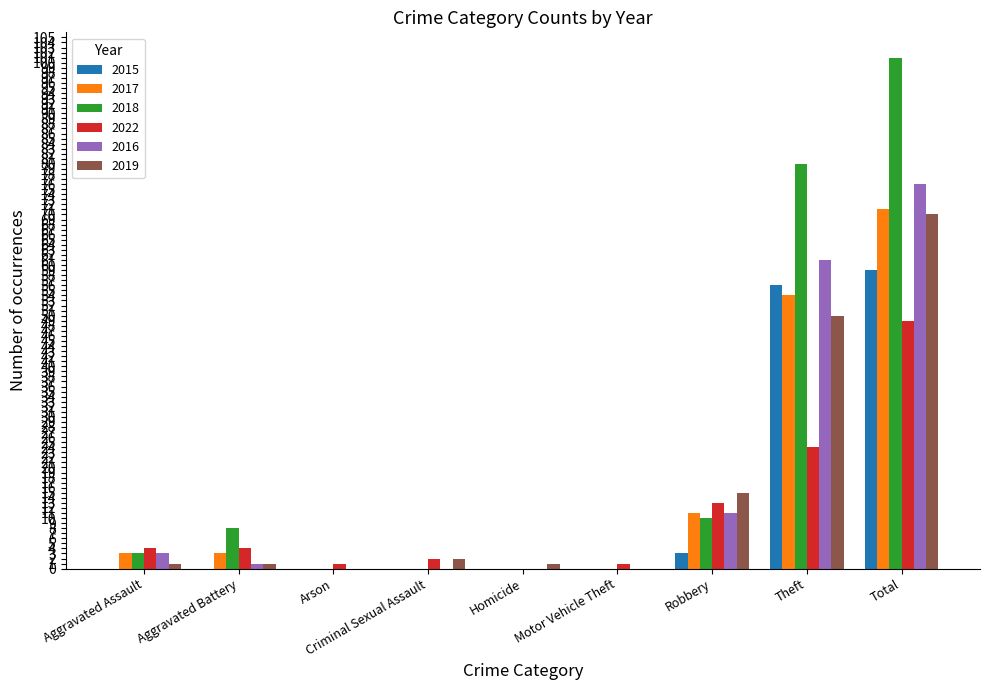

Reading right to left, extract all data points from this chart.

2015: 59	56	3	0	0	0	0	0	0
2017: 71	54	11	0	0	0	0	3	3
2018: 101	80	10	0	0	0	0	8	3
2022: 49	24	13	1	0	2	1	4	4
2016: 76	61	11	0	0	0	0	1	3
2019: 70	50	15	0	1	2	0	1	1